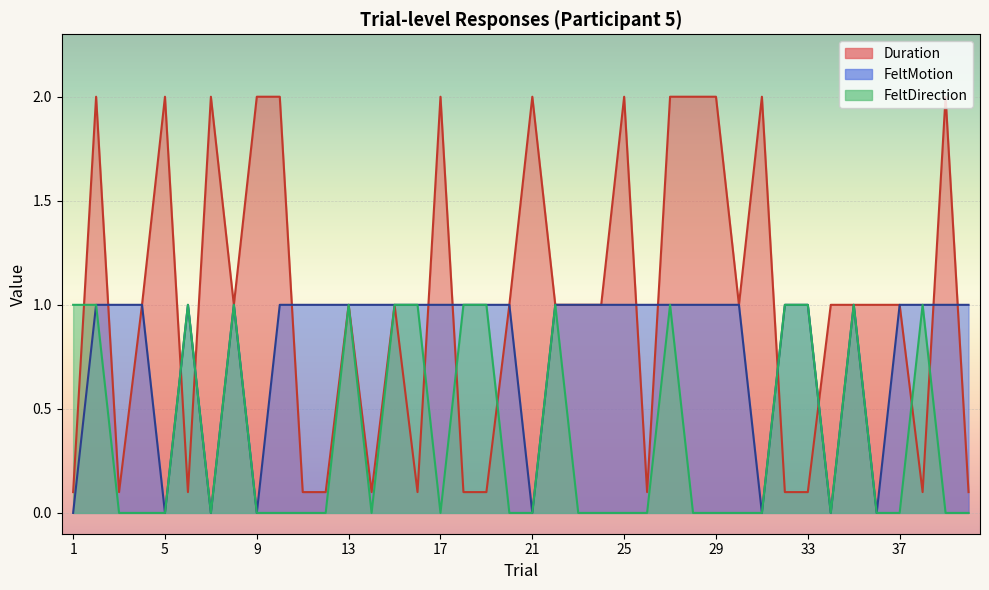

True or false: FeltMotion and FeltDirection cross at least once.

False